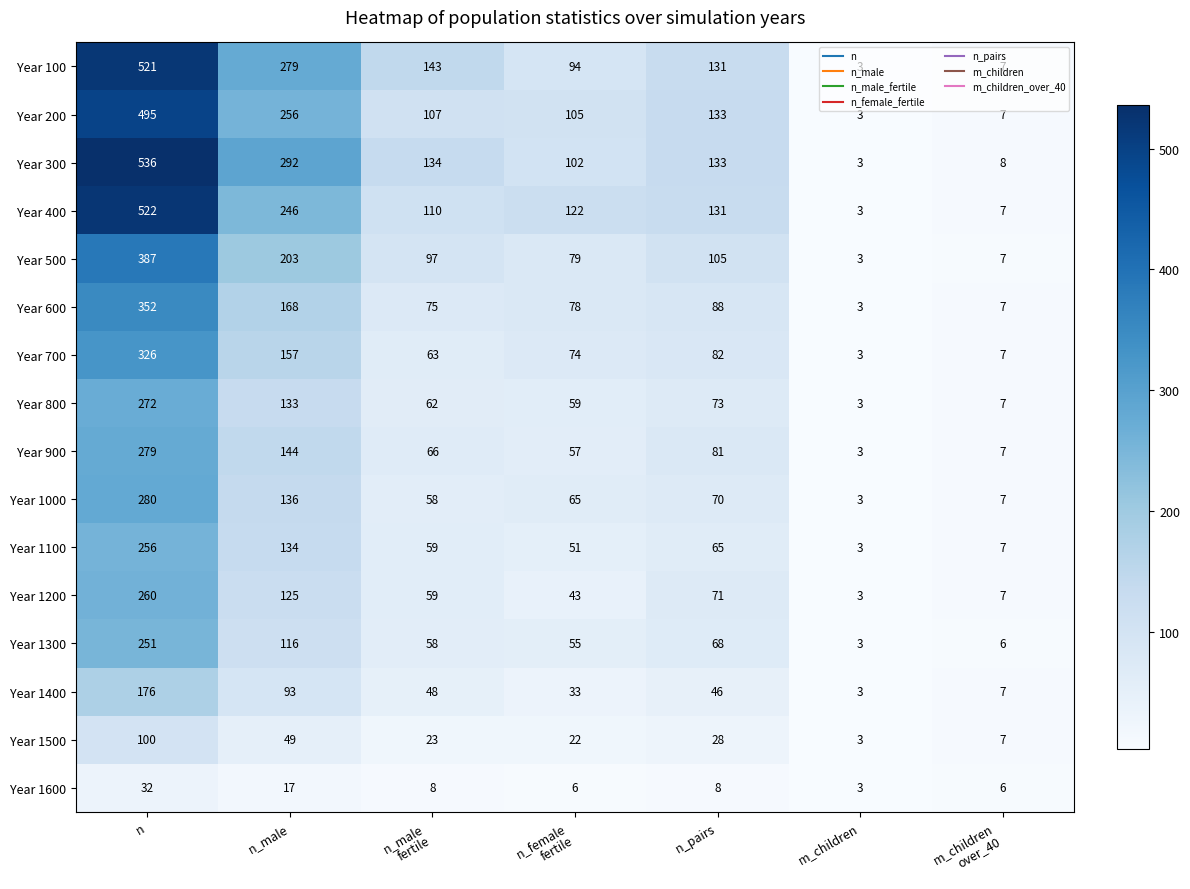

At which category does the chart reach its peak across all series?

n